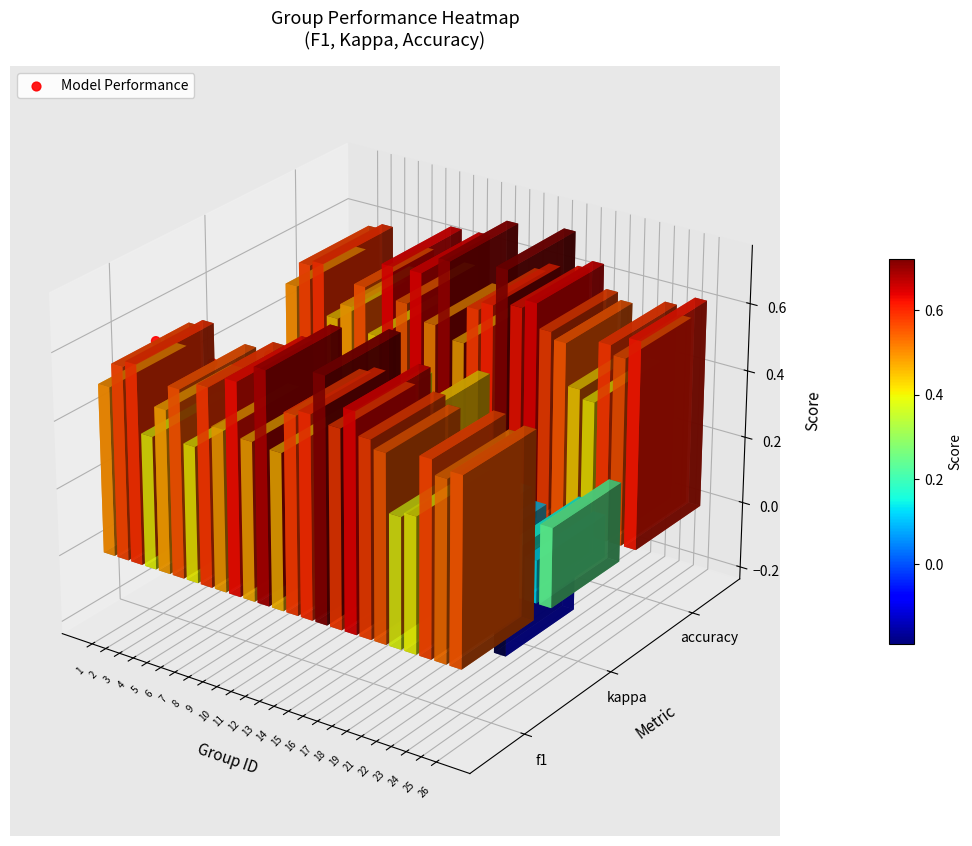

Which label corresponds to the largest value in the chart?

3